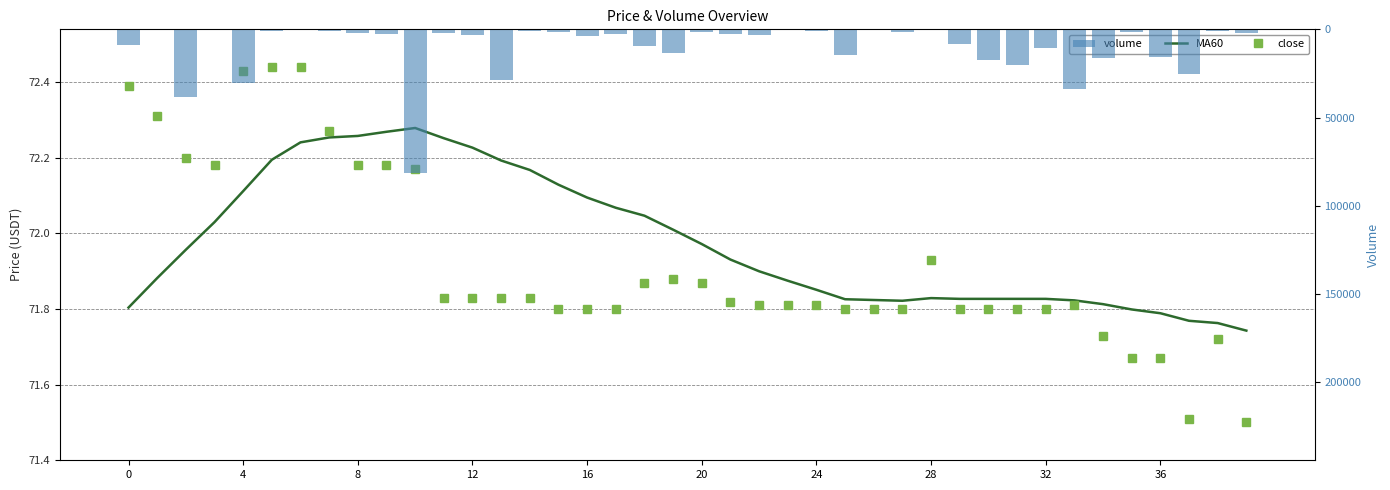

True or false: MA60 has a value of 102.0 at 33.

False